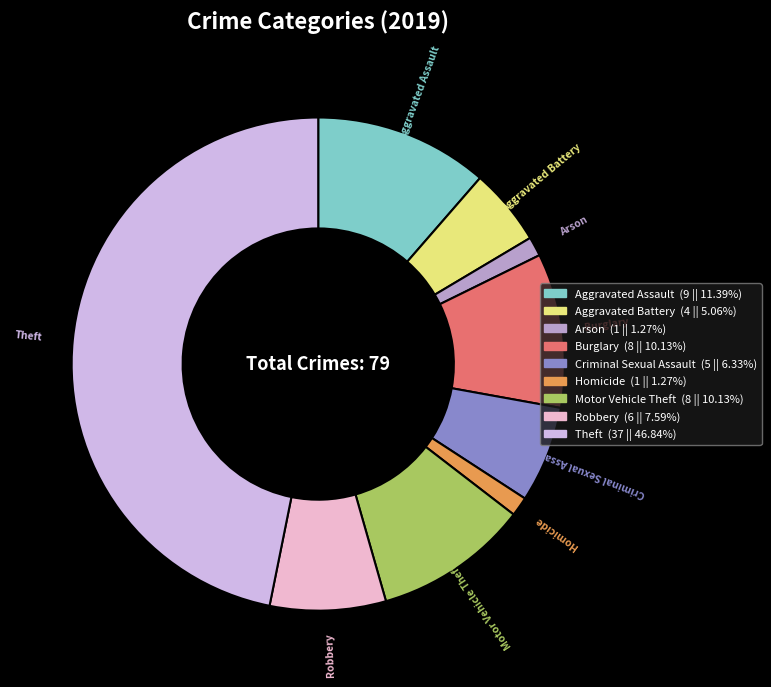

What is the largest slice in the pie chart?

Theft